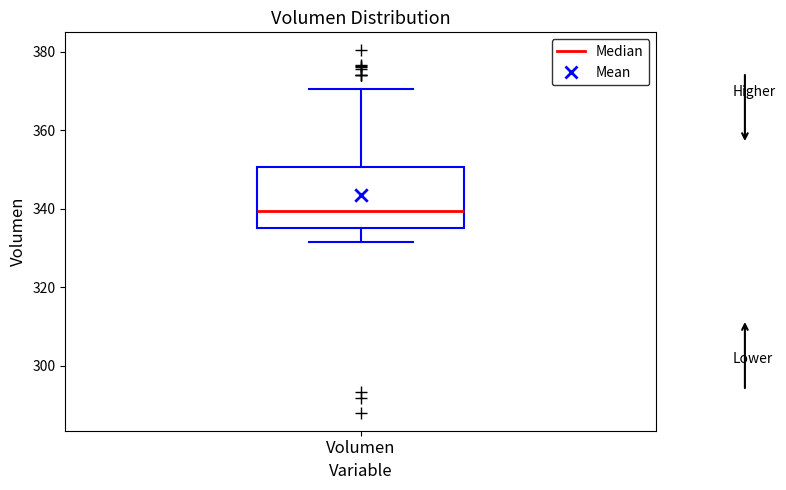

Transcribe this box plot: give where the median line is, the range the box spans, and where the two whiskers end, as read against the y-axis. The values are not printed on the chart, so give them approximately, as read against the axis.

median 340, box 336 to 350, whiskers 332 to 370